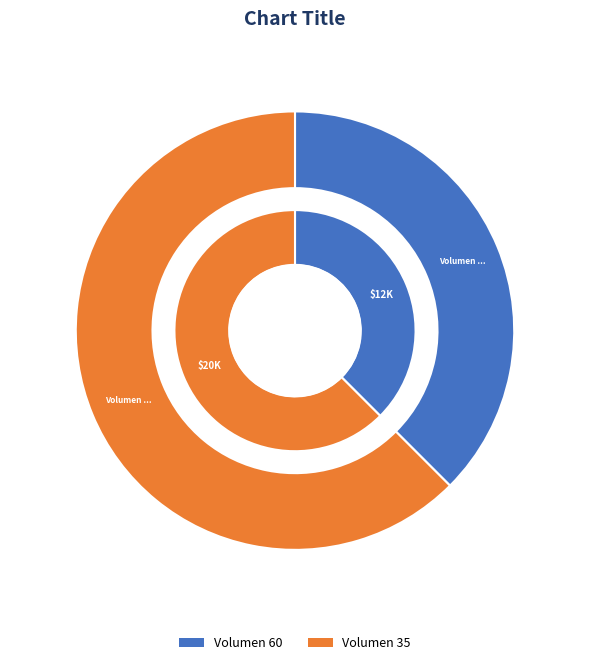

Which slice is the largest?

35